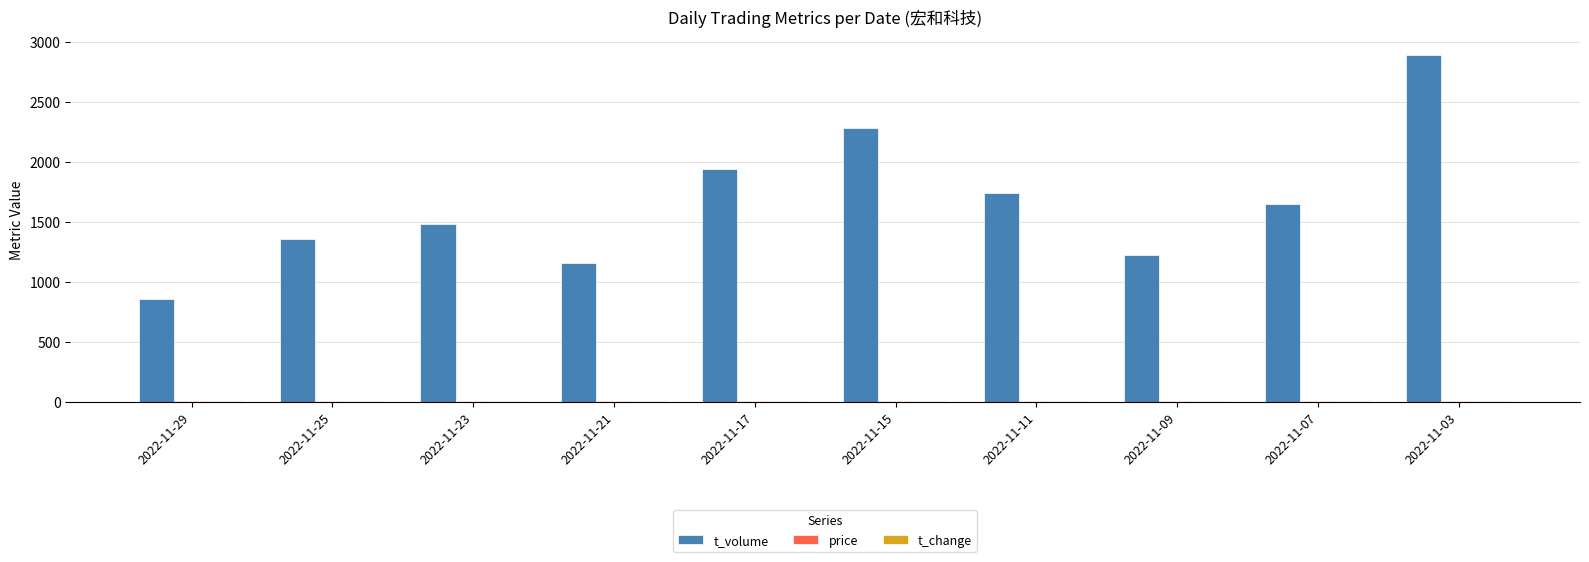

At which category does the chart reach its peak across all series?

2022-11-03